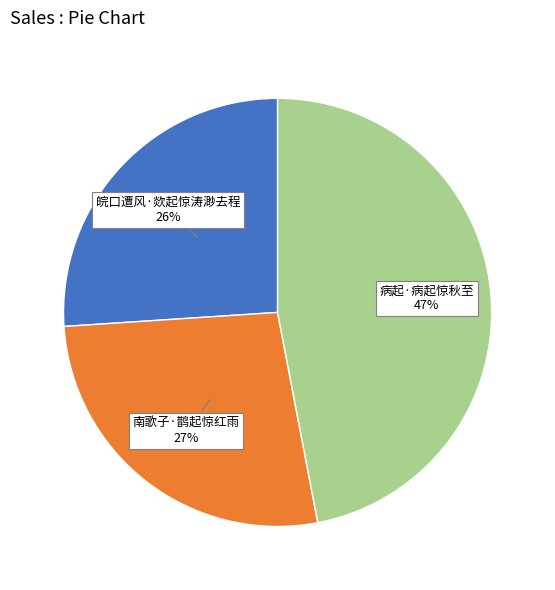

To the nearest percent, what is the difference between the largest and smallest slice percentages?

21%